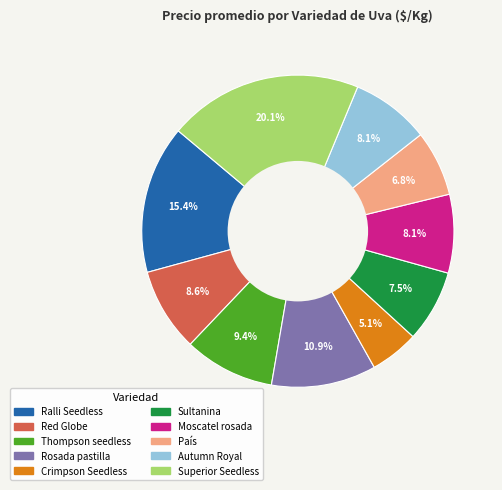

Does Autumn Royal represent more than half of the total?

No